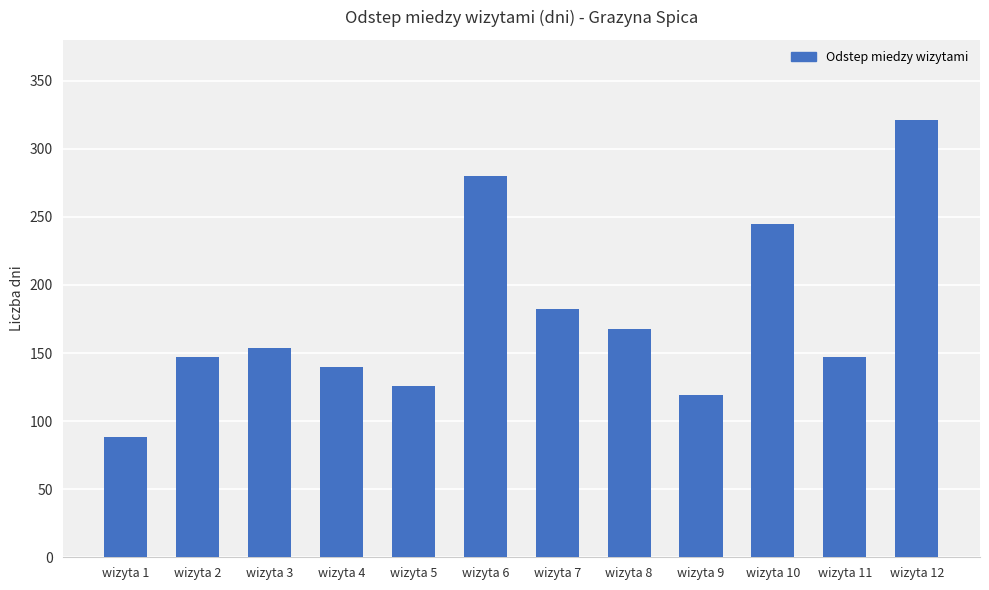

Does the chart contain stacked bars?

No